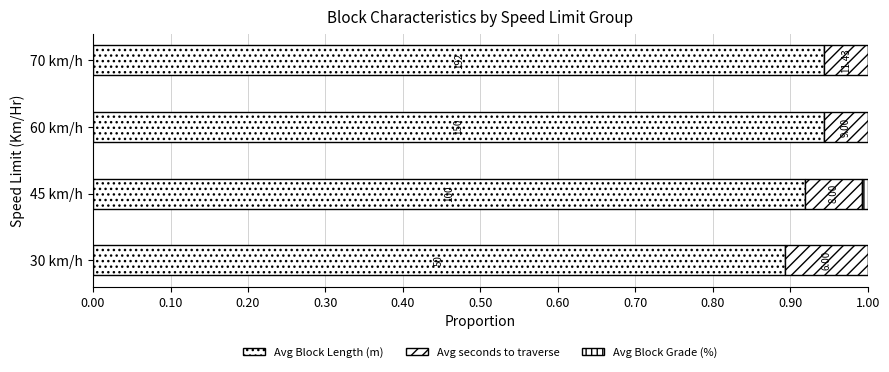

Rank the series by their maximum value, from highest to lowest.

Avg Block Length (m), Avg seconds to traverse, Avg Block Grade (%)